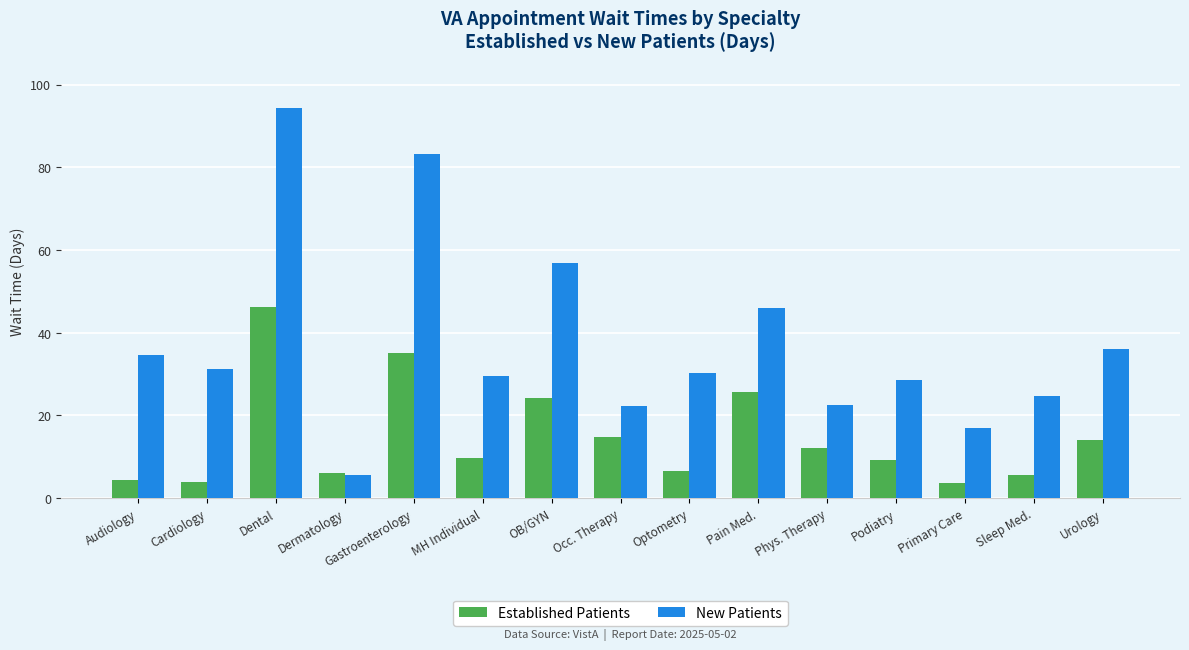

Which category has the highest value across all series?

Dental